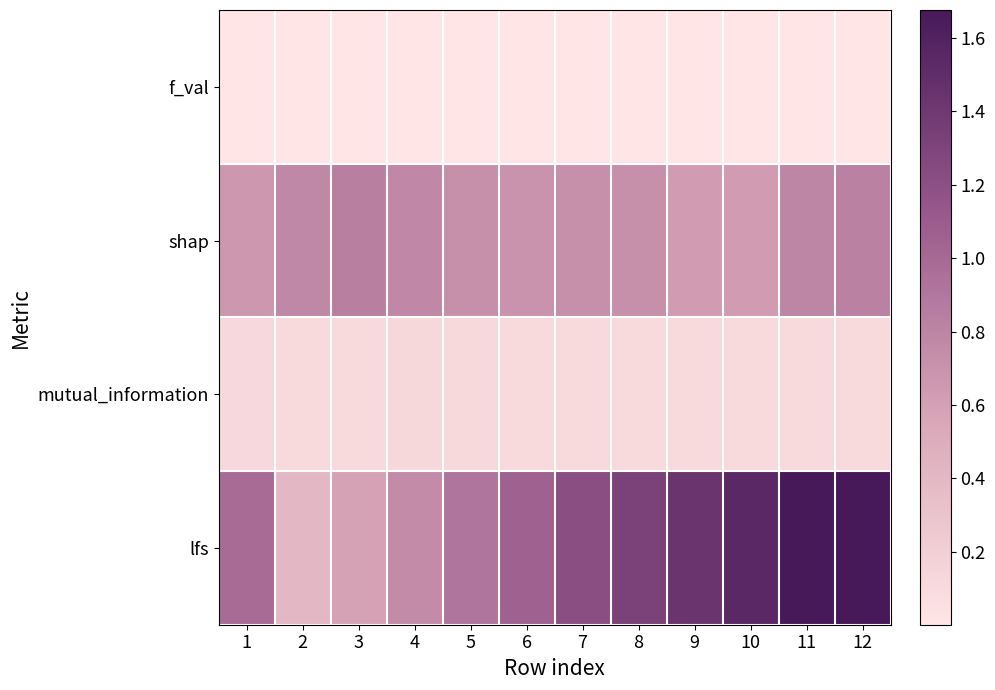

How many categories are shown in the chart?

12